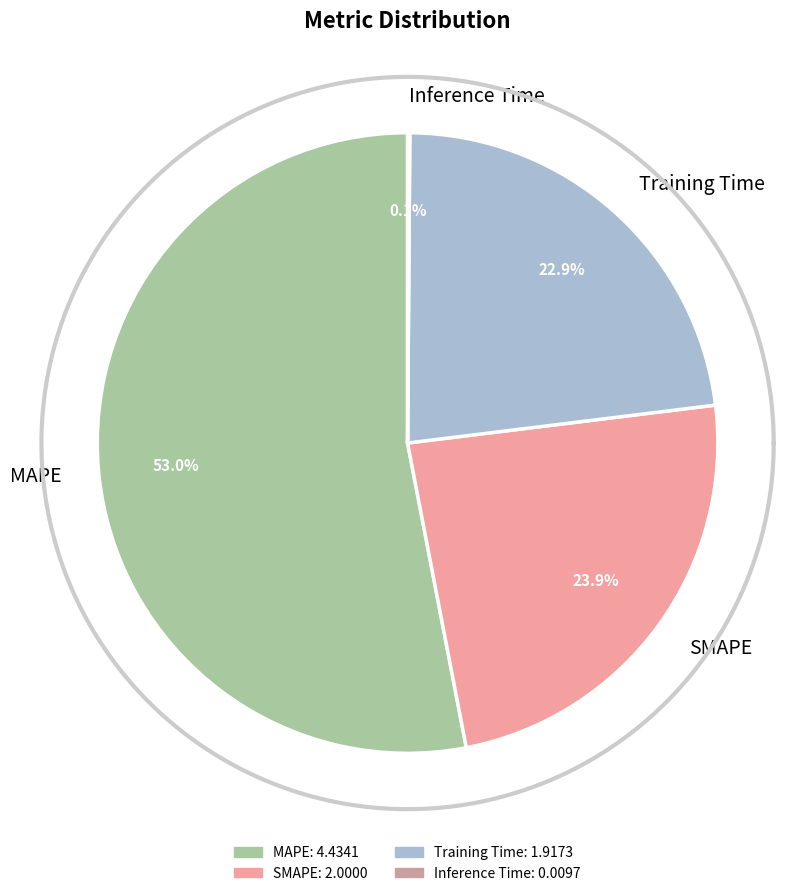

To the nearest percent, what is the combined percentage of MAPE and Training Time?

76%